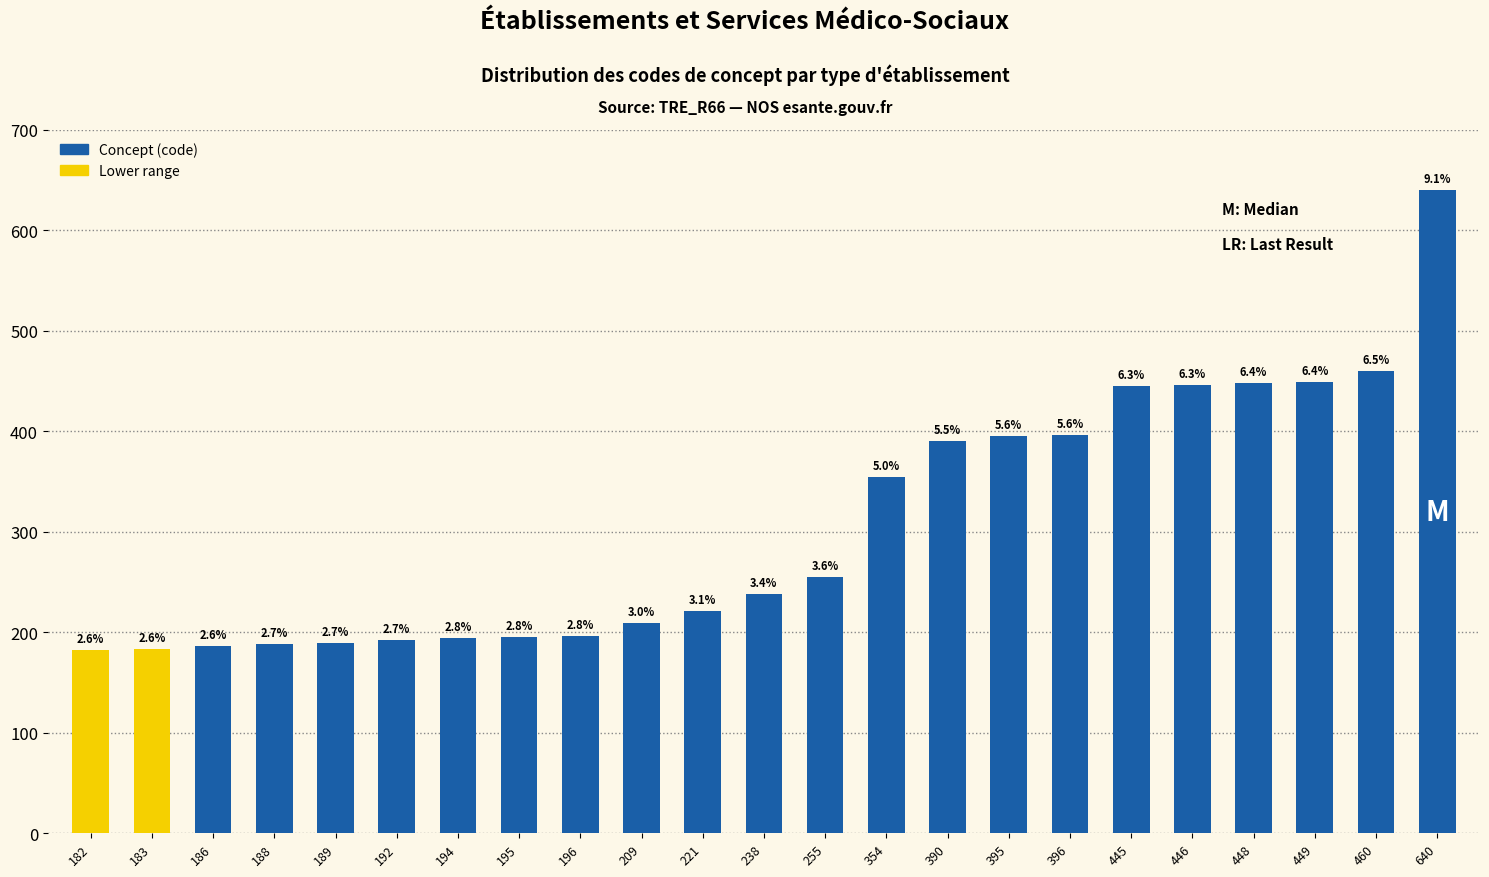

Which category has the lowest value across all series?

182